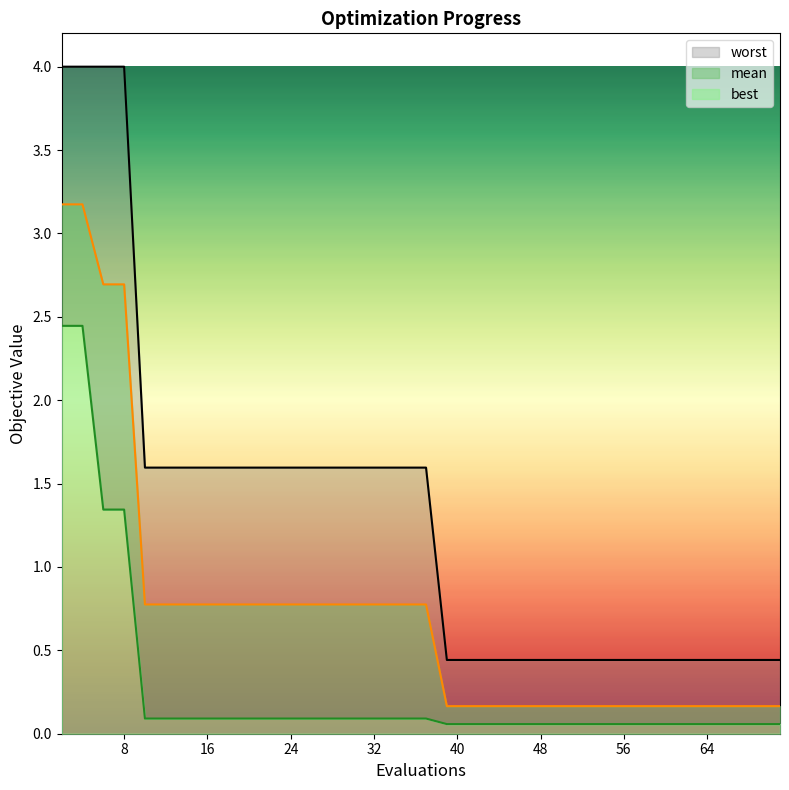

How many lines are shown in the chart?

3